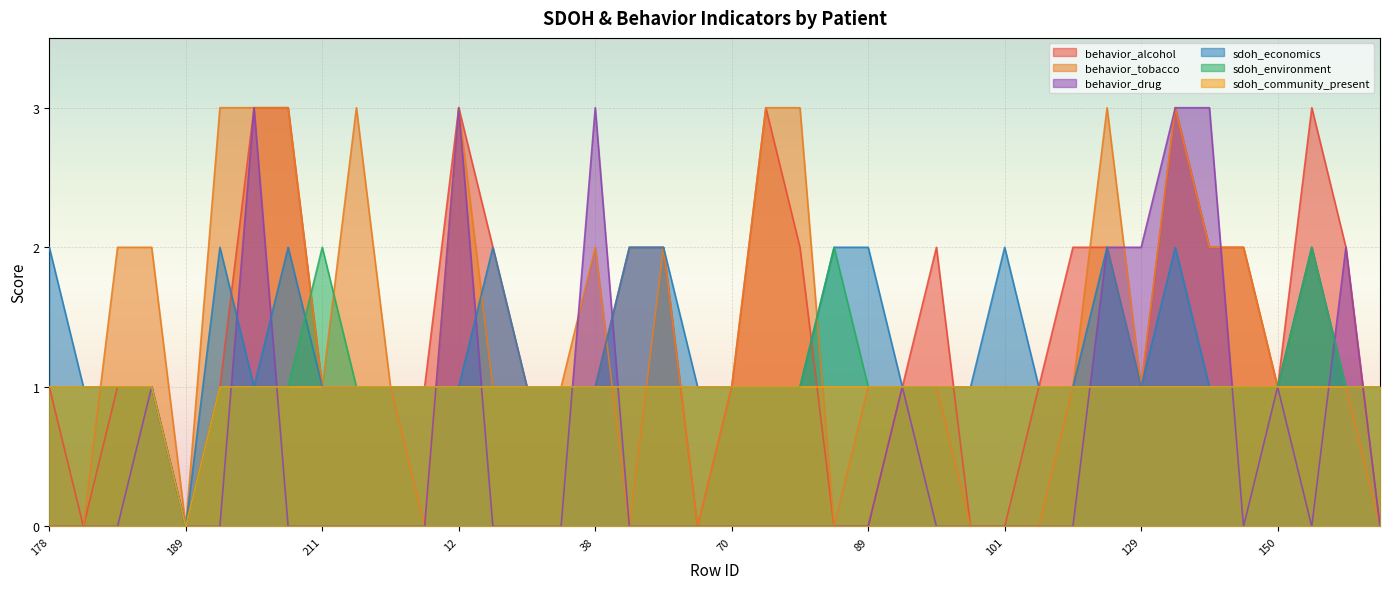

What are all the series names shown in the legend?

behavior_alcohol, behavior_tobacco, behavior_drug, sdoh_economics, sdoh_environment, sdoh_community_present